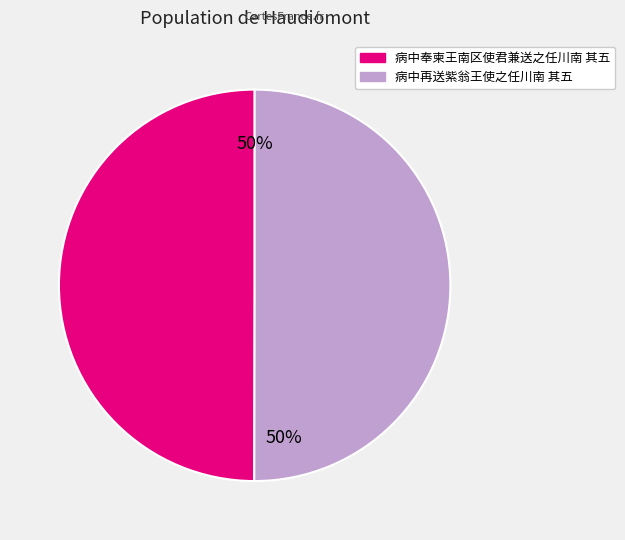

To the nearest percent, what percentage of the pie is 病中奉柬王南区使君兼送之任川南 其五?

50%